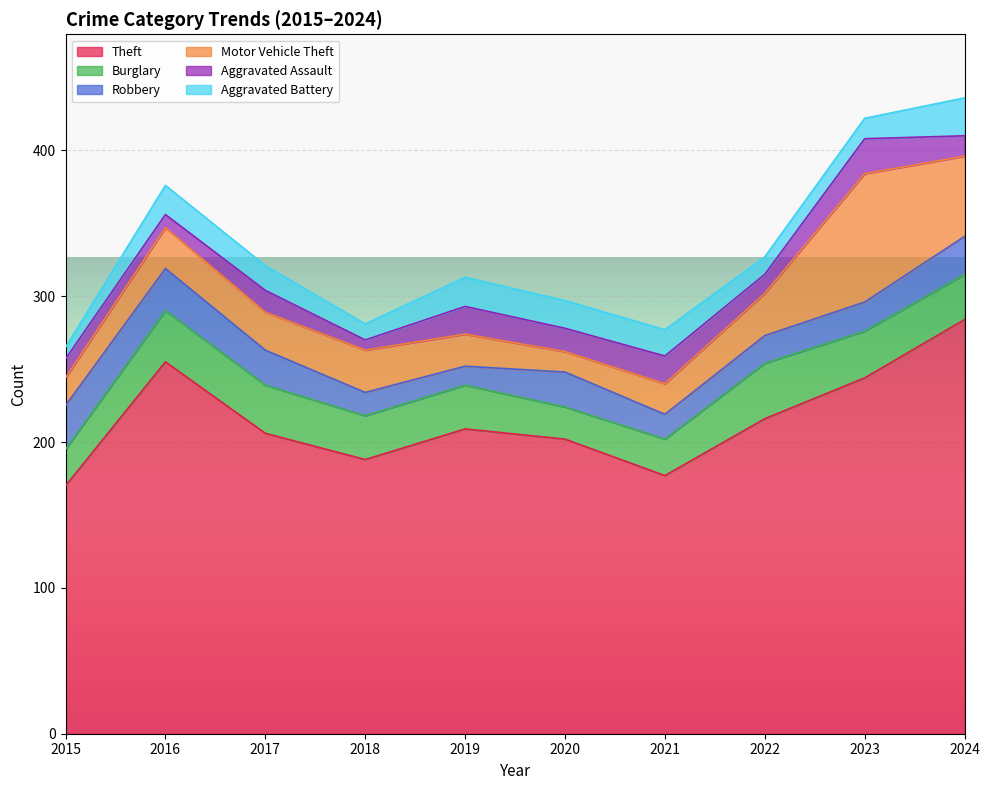

True or false: Motor Vehicle Theft and Theft cross at least once.

False